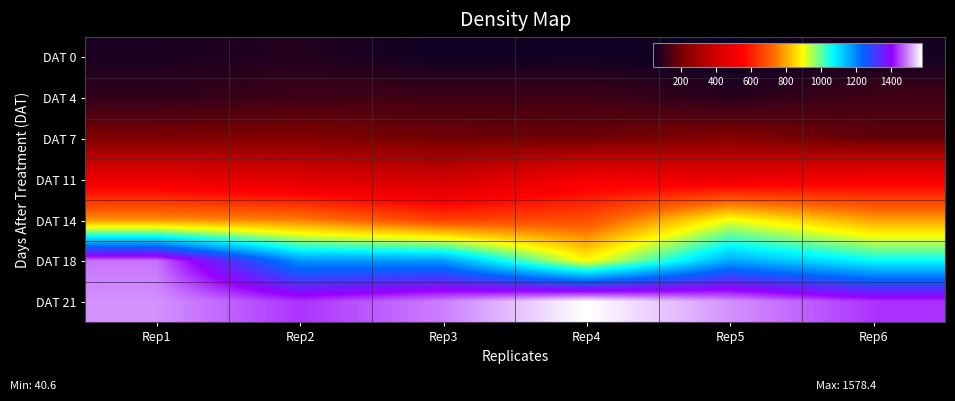

Reading left to right, transcribe all the data shown in this chart.

DAT 0: Rep1=64.2	Rep2=76.8	Rep3=46.3	Rep4=51.7	Rep5=40.6	Rep6=53.1
DAT 4: Rep1=94.4	Rep2=115.6	Rep3=117.7	Rep4=115.7	Rep5=84.0	Rep6=118.4
DAT 7: Rep1=211.4	Rep2=220.7	Rep3=191.4	Rep4=184.7	Rep5=223.6	Rep6=168.6
DAT 11: Rep1=487.8	Rep2=442.8	Rep3=394.6	Rep4=518.3	Rep5=488.7	Rep6=522.1
DAT 14: Rep1=772.2	Rep2=752.2	Rep3=659.3	Rep4=681.5	Rep5=902.7	Rep6=788.7
DAT 18: Rep1=1483.2	Rep2=1183.0	Rep3=1178.6	Rep4=892.4	Rep5=1163.2	Rep6=1065.3
DAT 21: Rep1=1504.5	Rep2=1440.2	Rep3=1491.6	Rep4=1578.4	Rep5=1504.5	Rep6=1440.2